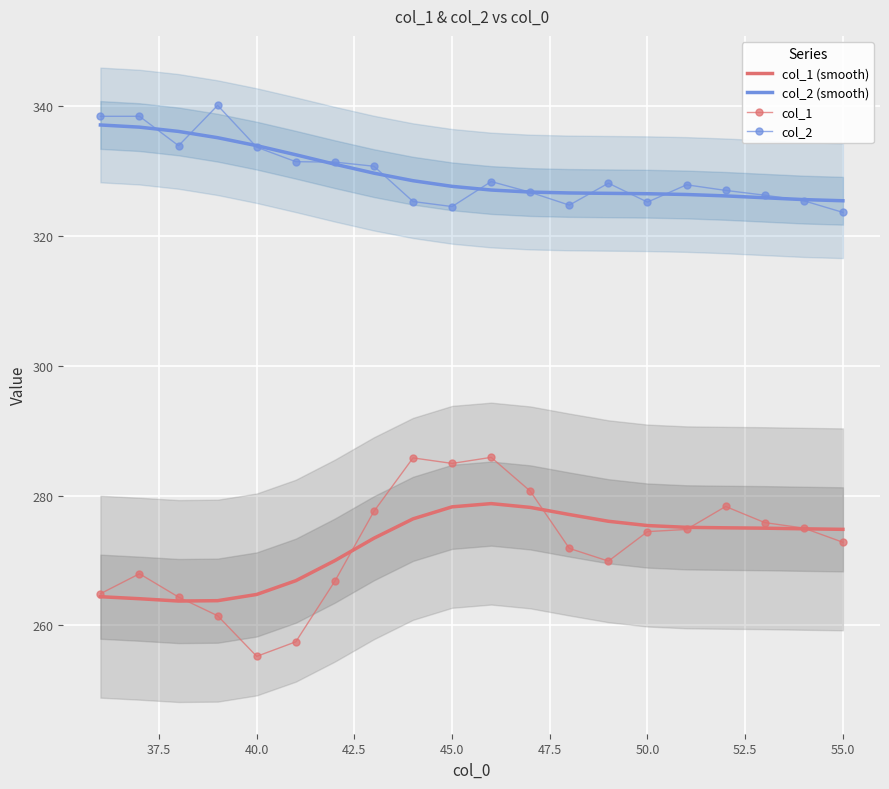

Rank the series by their maximum value, from highest to lowest.

col_2, col_2 (smooth), col_1, col_1 (smooth)